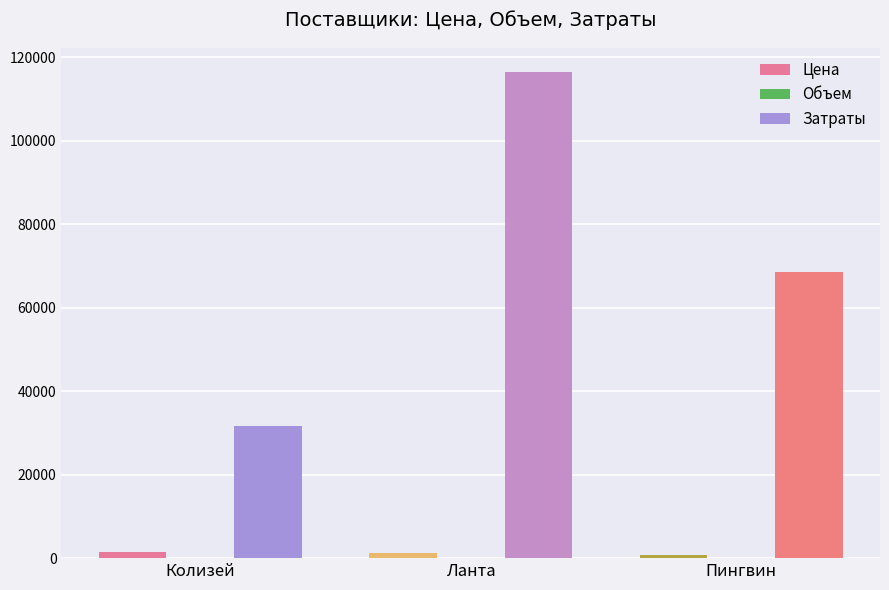

True or false: Затраты has a value of 68556 at Пингвин.

True